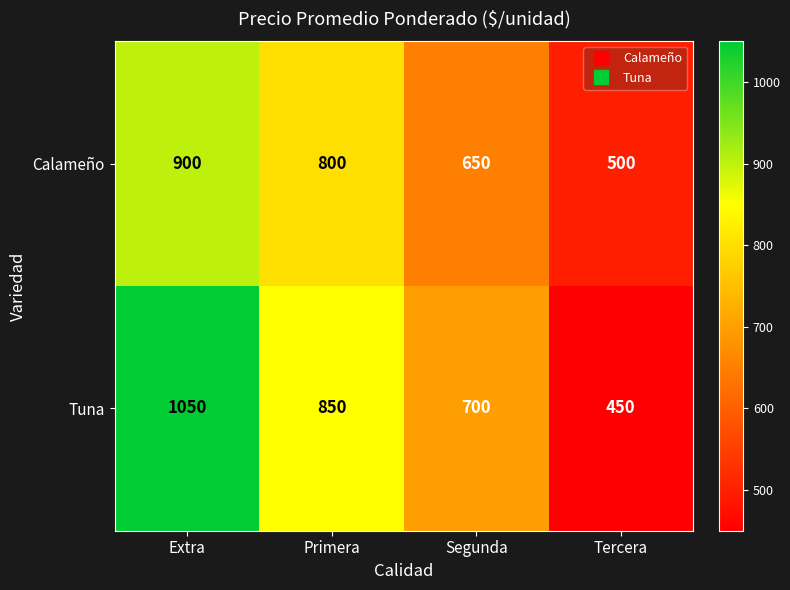

At which category is the sum across all series the highest?

Extra